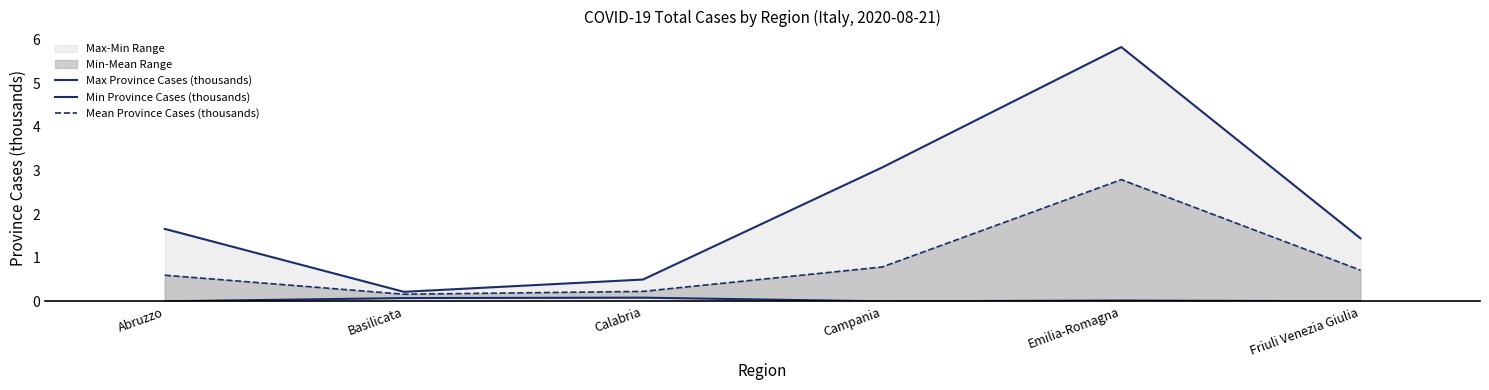

How many data points does each series have?

6